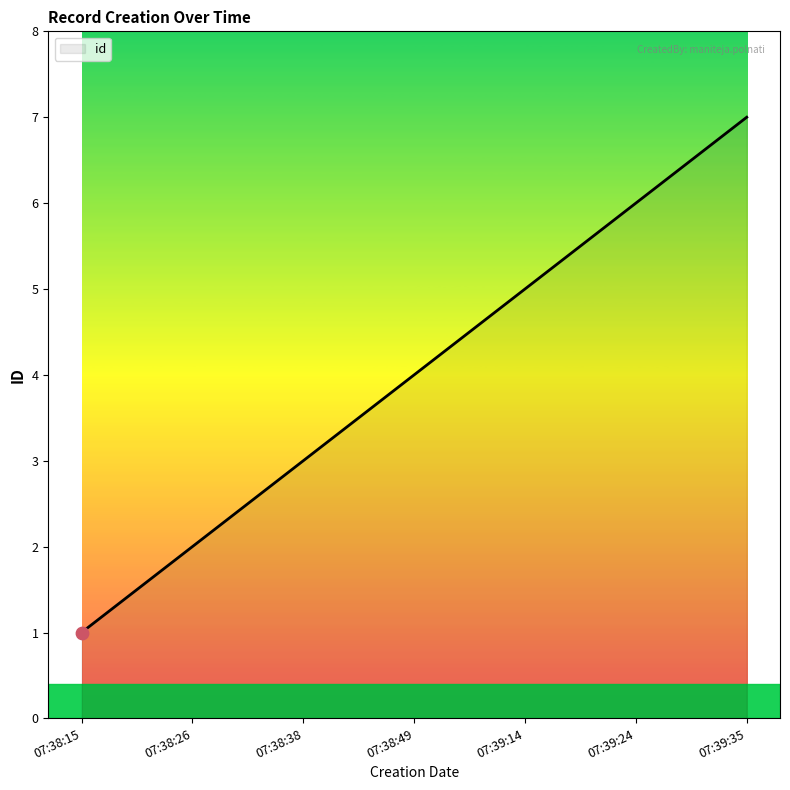

What is the ratio of the value at 07:38:38 to the value at 07:38:26?

1.5